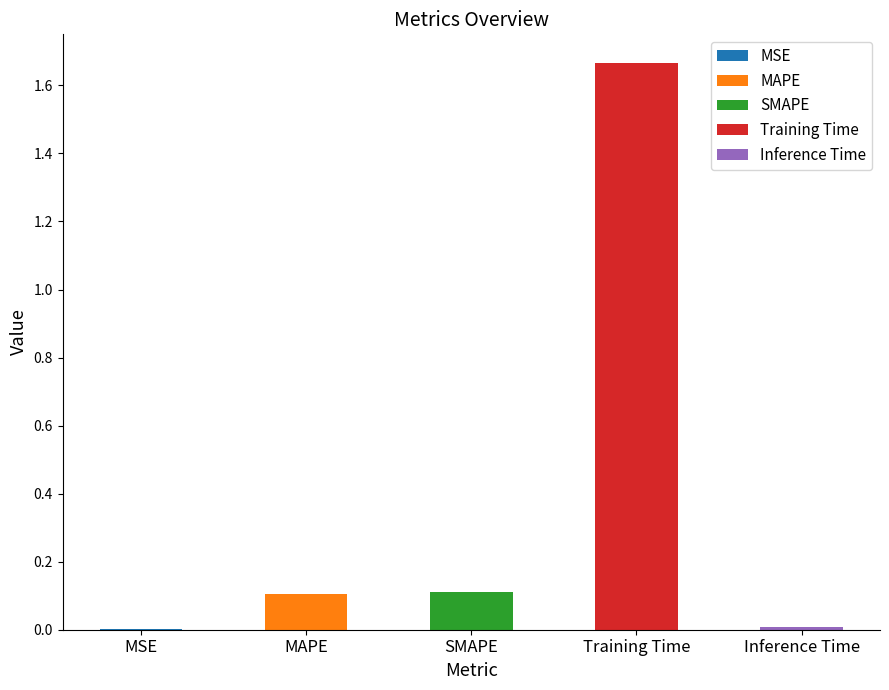

What is the label of the 1st bar from the right?

Inference Time